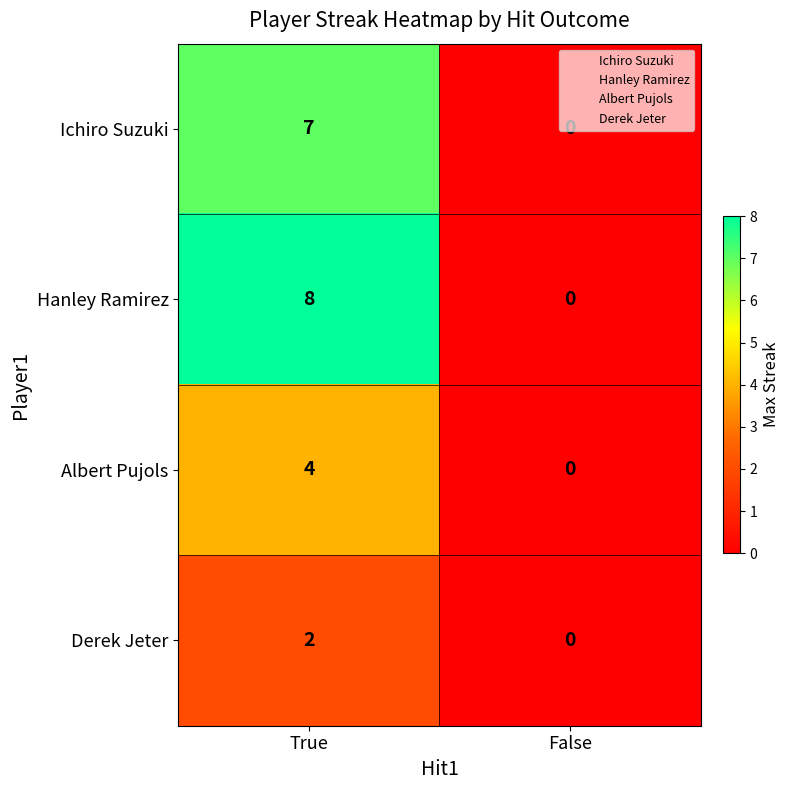

Which category has the highest value in the Hanley Ramirez series?

True